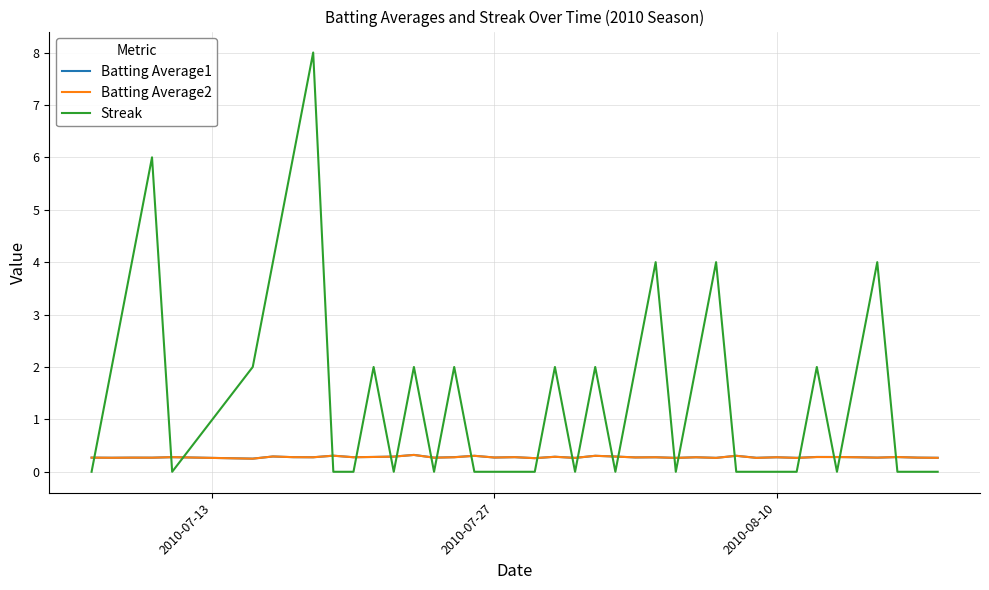

Which series ends up on top after the final intersection of Streak and Batting Average1?

Batting Average1